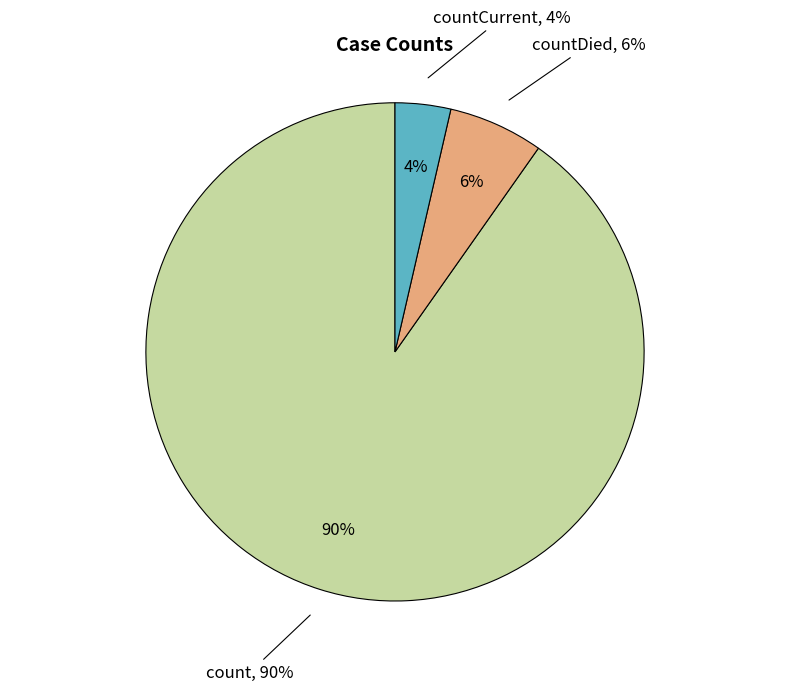

To the nearest percent, what is the combined percentage of countCurrent and count?

94%